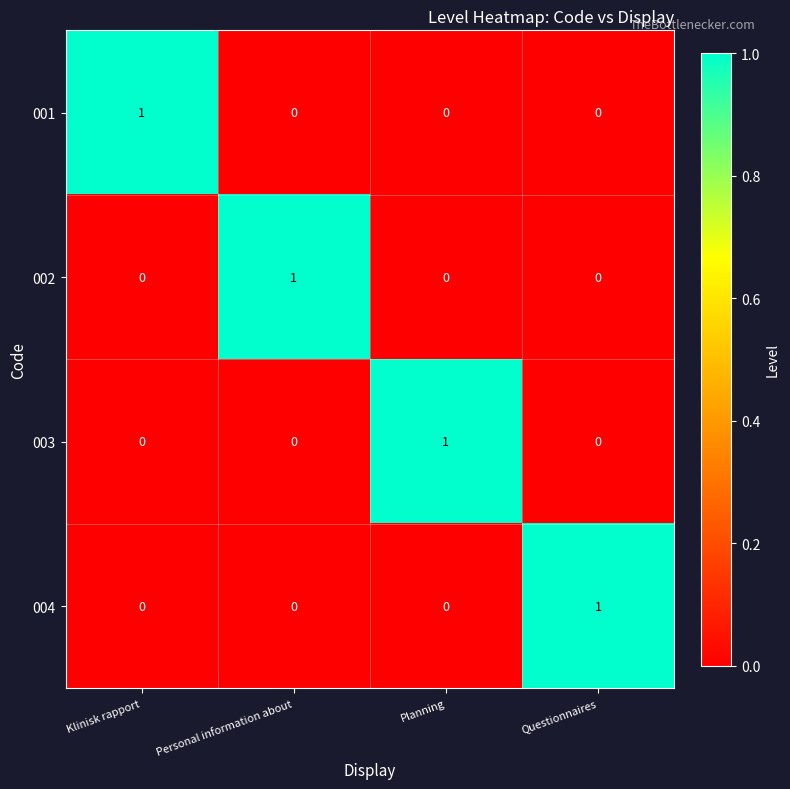

Reading left to right, extract all data points from this chart.

001: 1	0	0	0
002: 0	1	0	0
003: 0	0	1	0
004: 0	0	0	1